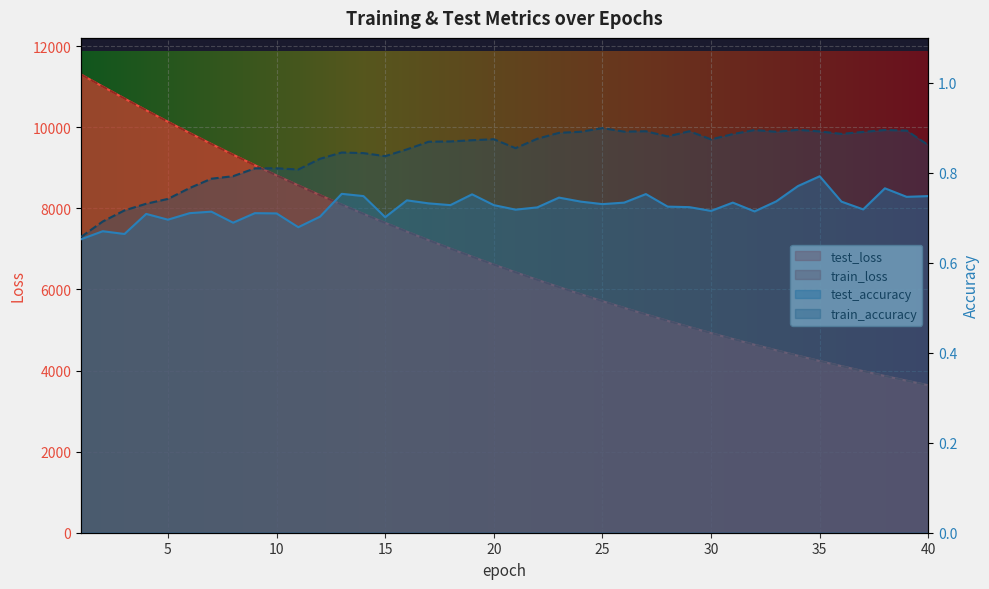

What is the difference between the test_loss values at 25 and 39?

1961.5